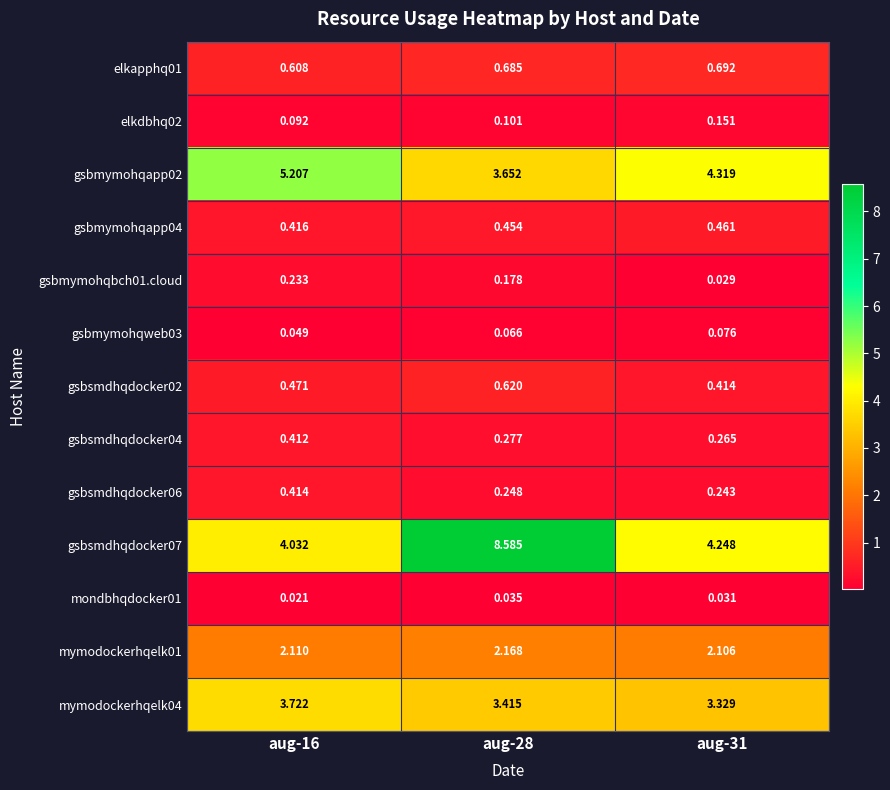

Is the value of elkdbhq02 at aug-16 greater than the value of gsbmymohqweb03 at aug-31?

Yes